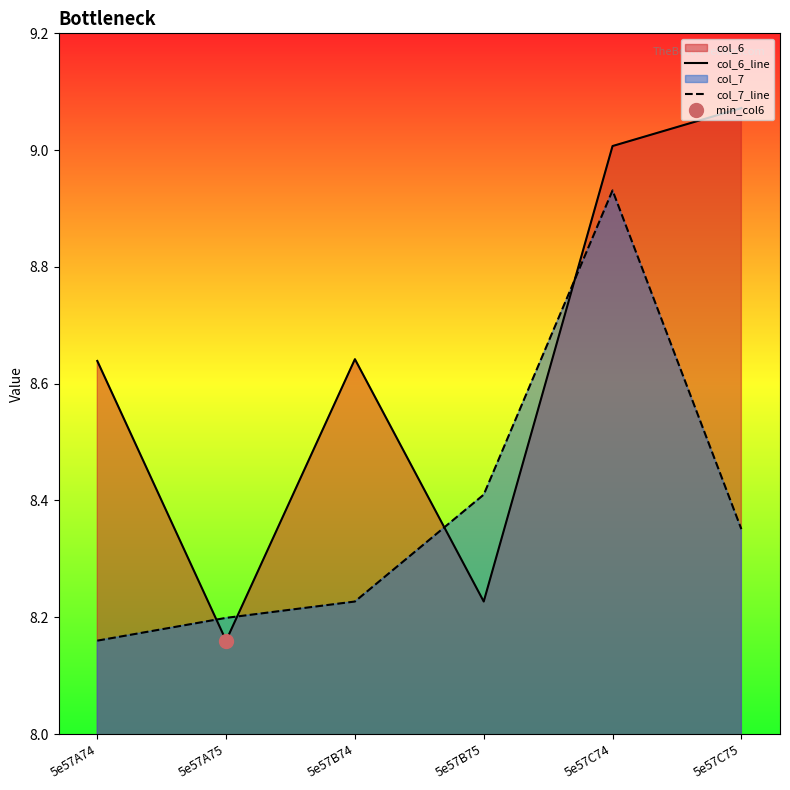

Is the value of col_7_line at 5e57A74 greater than the value of col_6_line at 5e57A75?

No